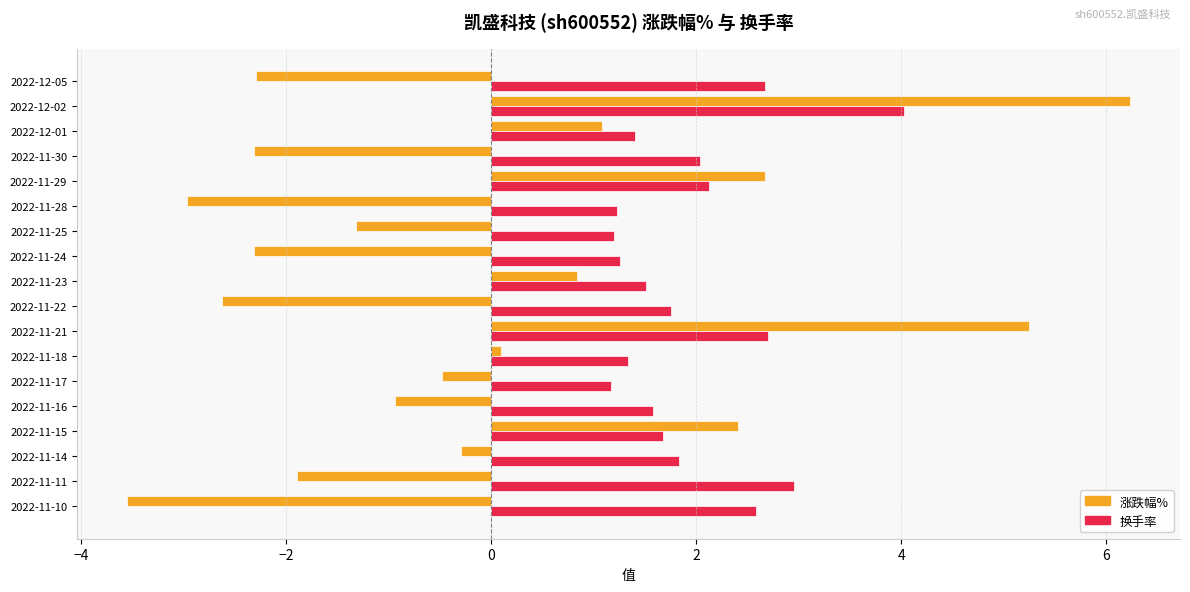

How many values in 涨跌幅% are below zero?

11